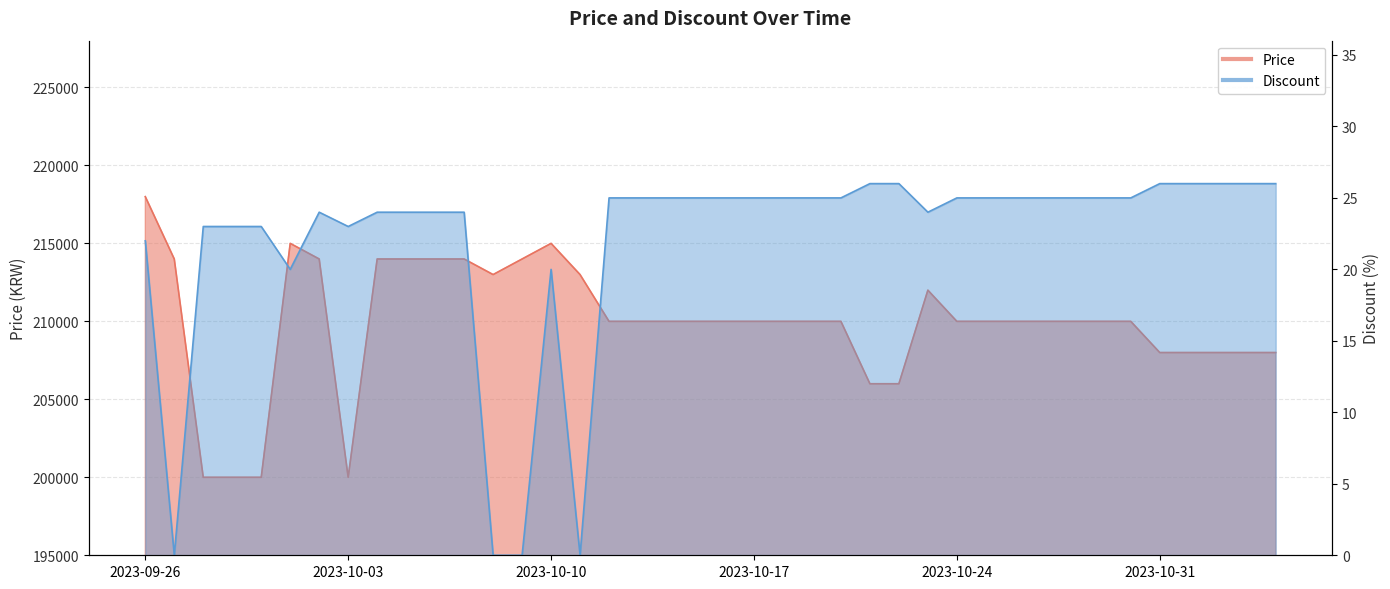

Is it true that Discount equals 0 at 2023-10-09?

True